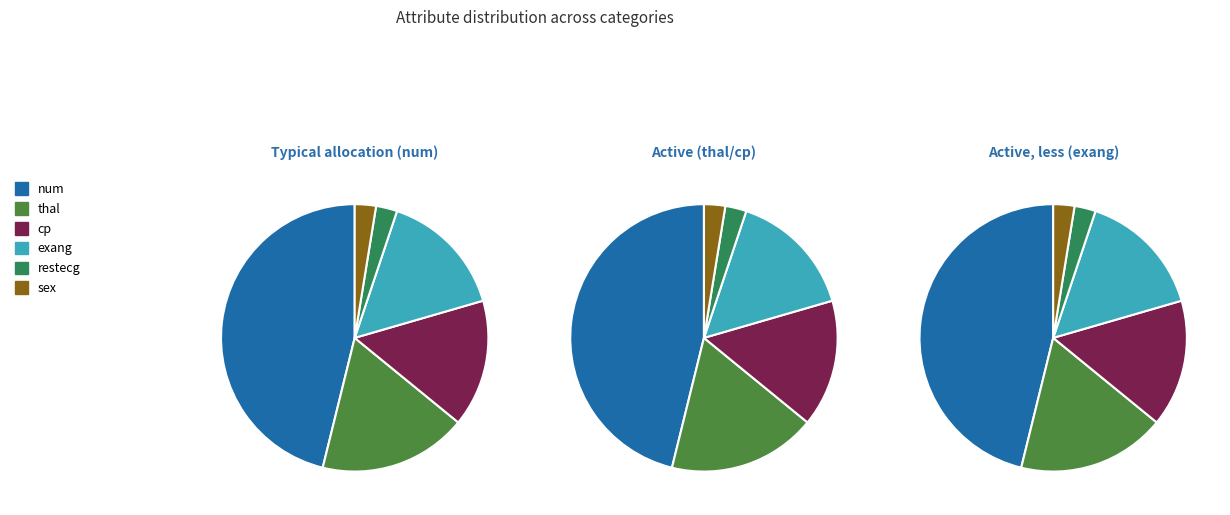

What percentage is the restecg slice, to the nearest percent?

3%